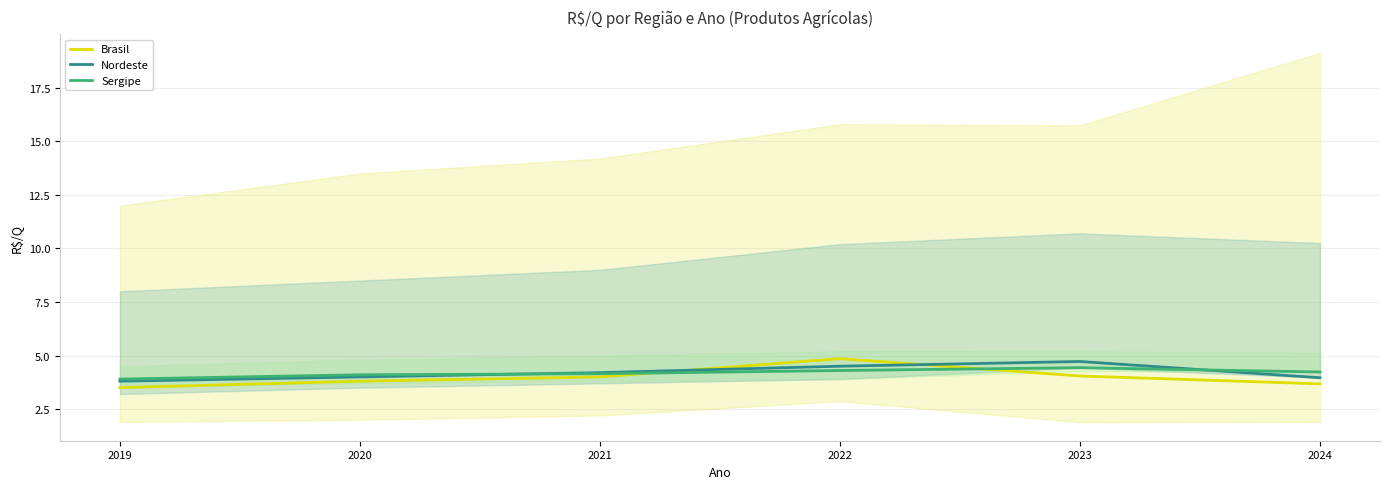

How many data points in Sergipe are less than 4?

1